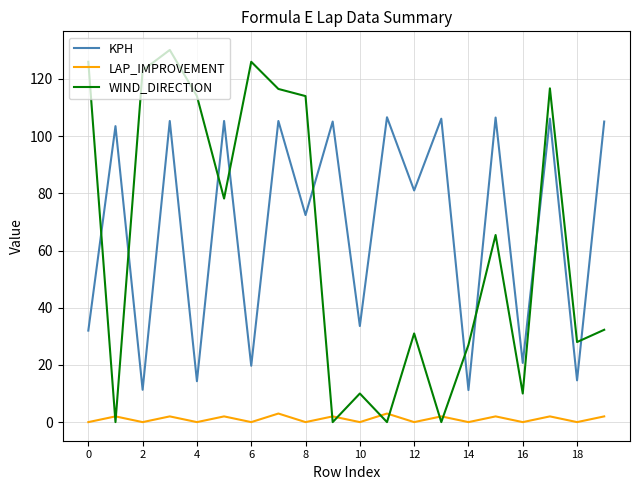

List the series in order of their peak value, highest first.

WIND_DIRECTION, KPH, LAP_IMPROVEMENT